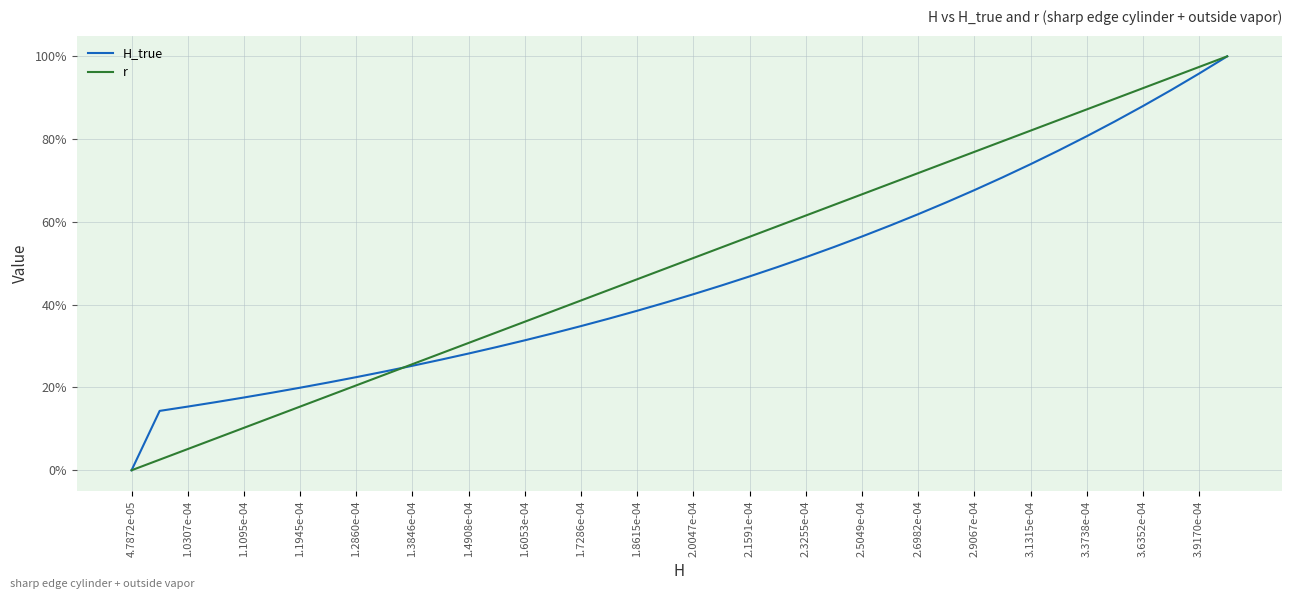

What is the maximum value for H_true?

100.0